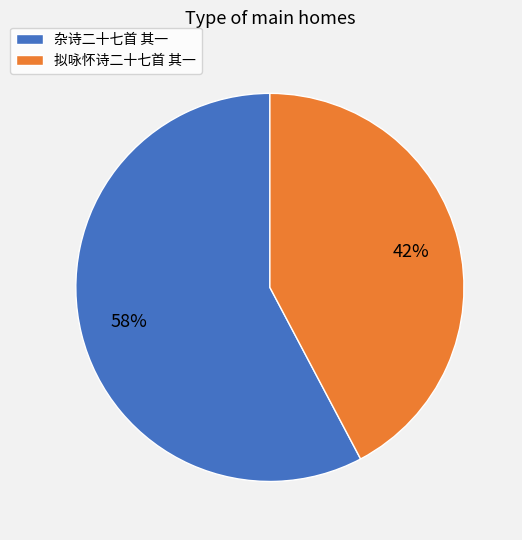

What percentage is the 杂诗二十七首 其一 slice, to the nearest percent?

58%